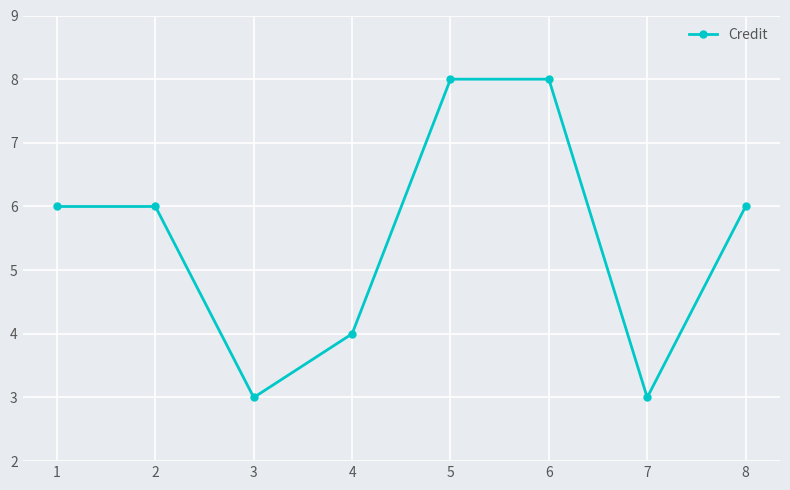

What is the minimum value shown in the chart?

3